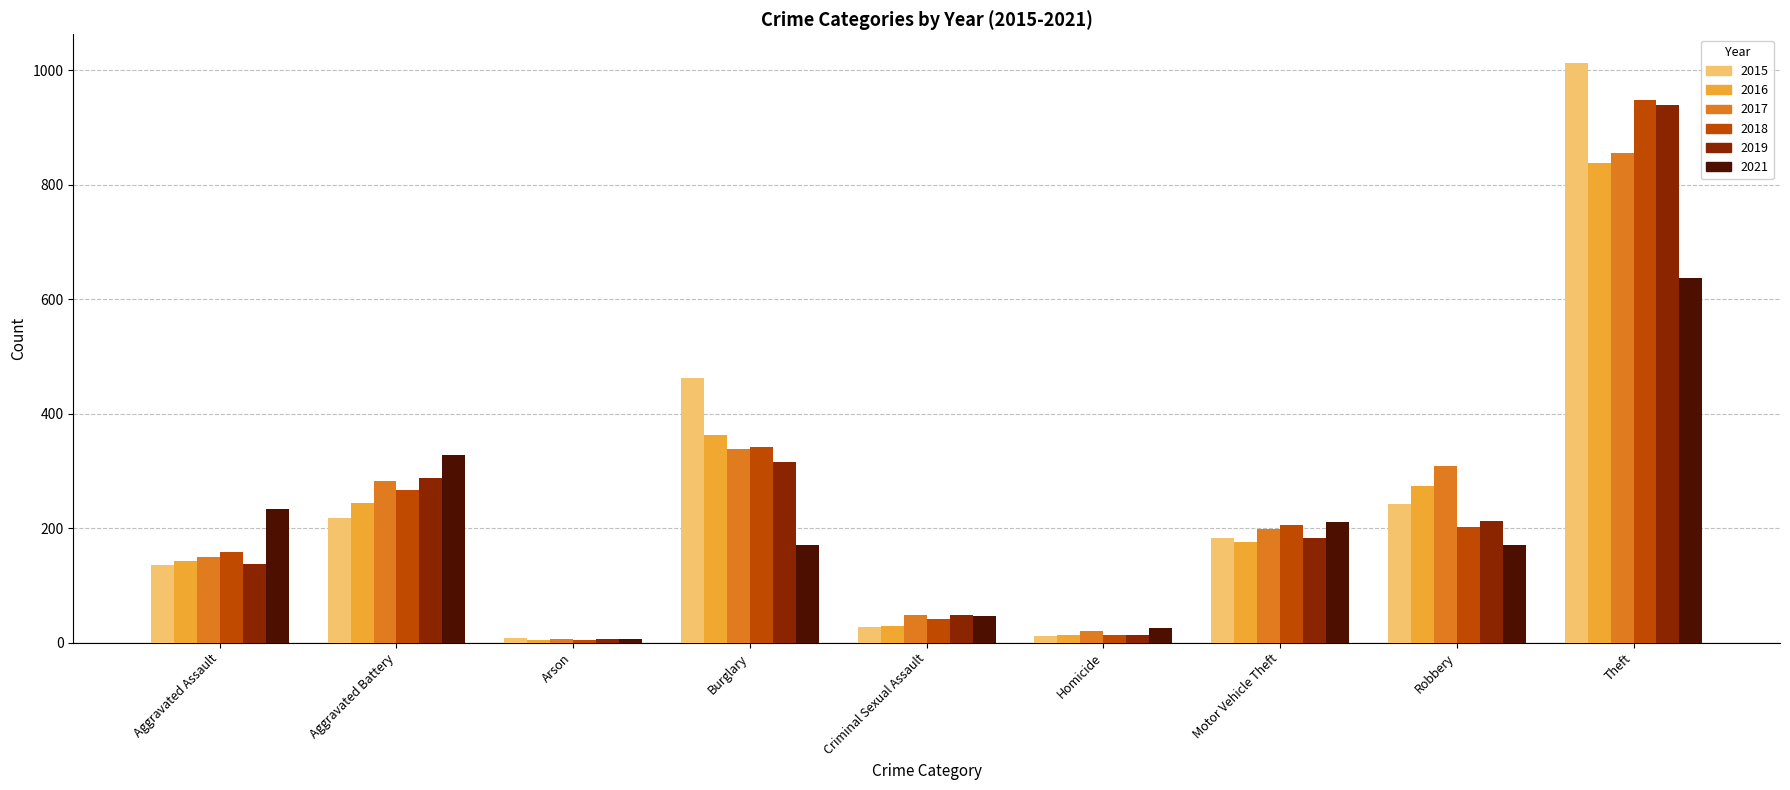

What is the maximum value shown in the chart?

1012